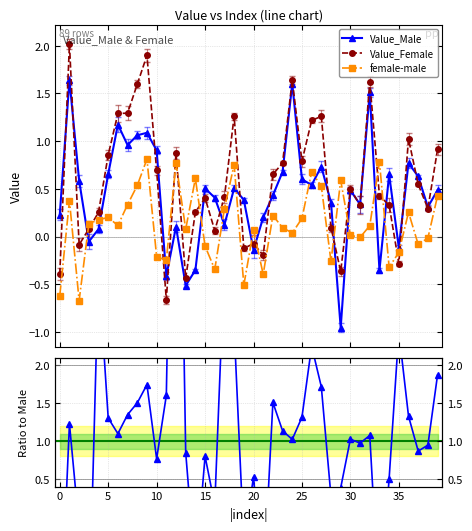

Reading left to right, what are all the values shown in this chart?

Value_Male: 0.2	1.6	0.6	-0.1	0.1	0.7	1.2	1.0	1.1	1.1	0.9	-0.4	0.1	-0.5	-0.4	0.5	0.4	0.1	0.5	0.4	-0.1	0.2	0.4	0.7	1.6	0.6	0.5	0.7	0.4	-1.0	0.5	0.3	1.5	-0.4	0.6	-0.1	0.8	0.6	0.3	0.5
Value_Female: -0.4	2.0	-0.1	0.1	0.3	0.9	1.3	1.3	1.6	1.9	0.7	-0.7	0.9	-0.4	0.3	0.4	0.1	0.4	1.3	-0.1	-0.1	-0.2	0.7	0.8	1.6	0.8	1.2	1.3	0.1	-0.4	0.5	0.3	1.6	0.4	0.3	-0.3	1.0	0.5	0.3	0.9
female-male: -0.6	0.4	-0.7	0.1	0.2	0.2	0.1	0.3	0.5	0.8	-0.2	-0.2	0.8	0.1	0.6	-0.1	-0.3	0.3	0.8	-0.5	0.1	-0.4	0.2	0.1	0.0	0.2	0.7	0.5	-0.3	0.6	0.0	-0.0	0.1	0.8	-0.3	-0.2	0.3	-0.1	-0.0	0.4
Ratio Female/Male: -1.7	1.2	-0.1	-1.5	3.3	1.3	1.1	1.3	1.5	1.7	0.8	1.6	8.5	0.8	-0.7	0.8	0.2	3.4	2.5	-0.3	0.5	-1.0	1.5	1.1	1.0	1.3	2.3	1.7	0.3	0.4	1.0	1.0	1.1	-1.2	0.5	2.4	1.3	0.9	0.9	1.9